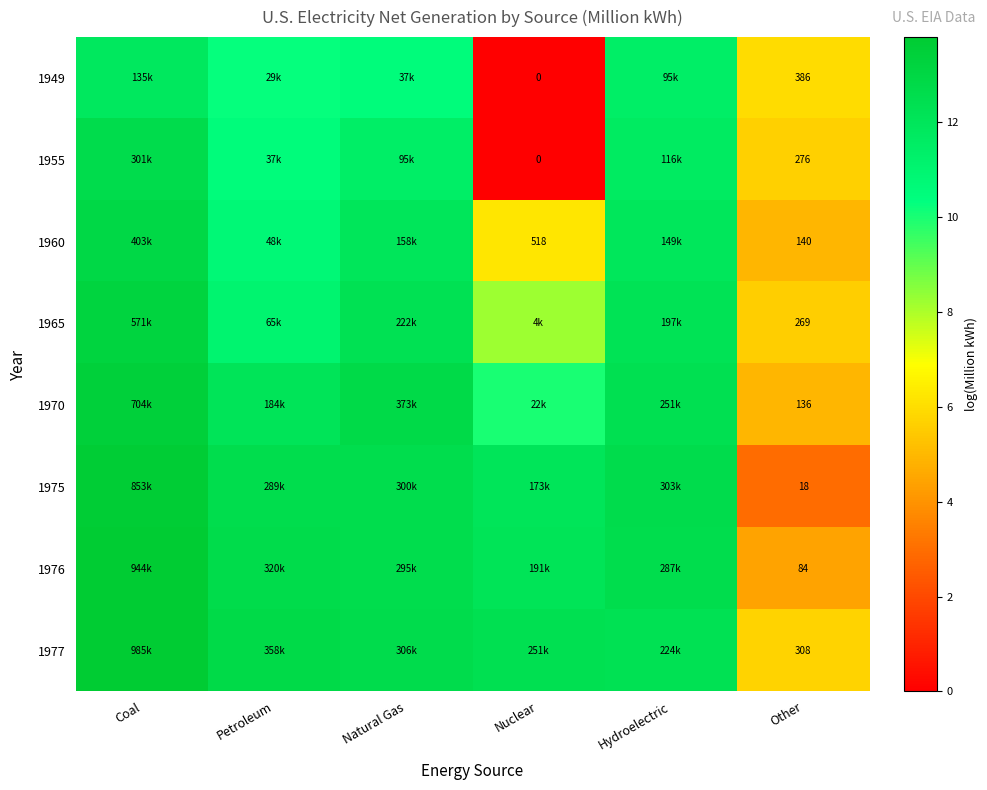

At which label does 1970 first exceed 12?

Coal